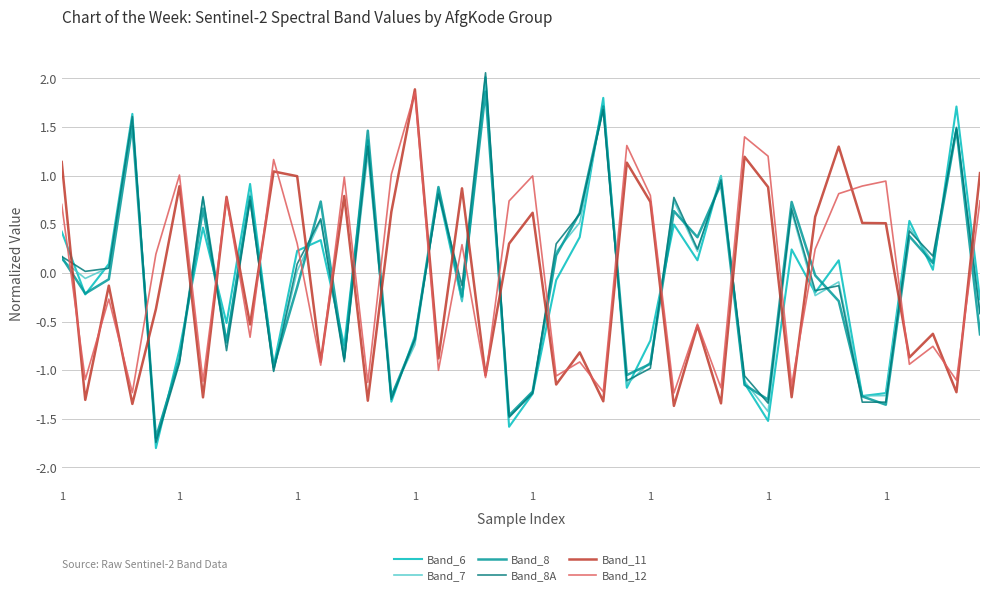

How many negative values does the Band_11 series have?

20